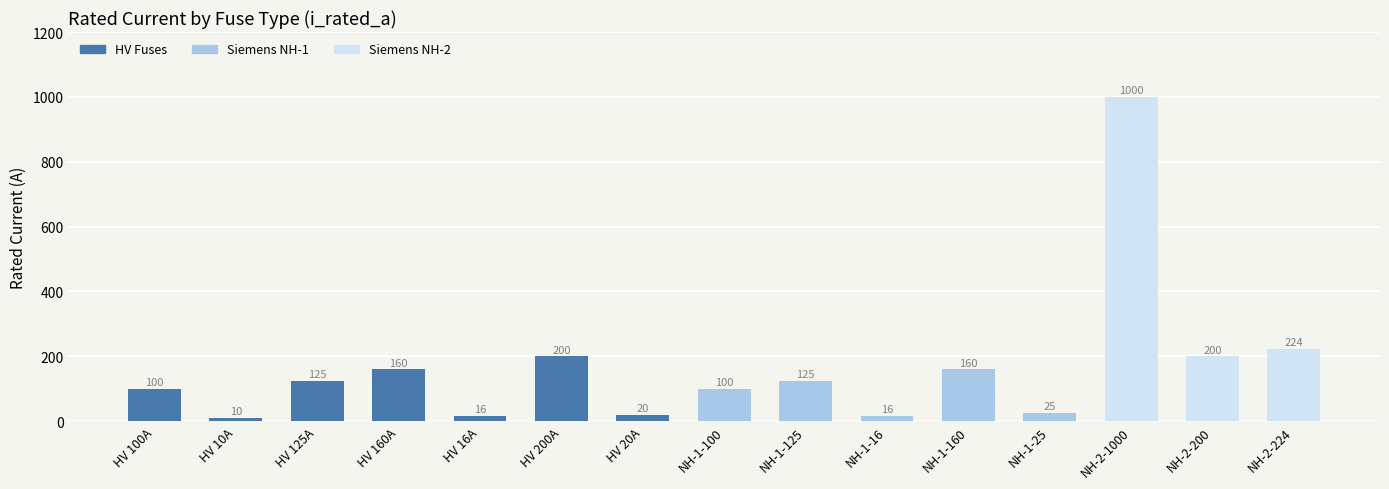

Which has a higher value, NH-2-1000 or HV 160A?

NH-2-1000